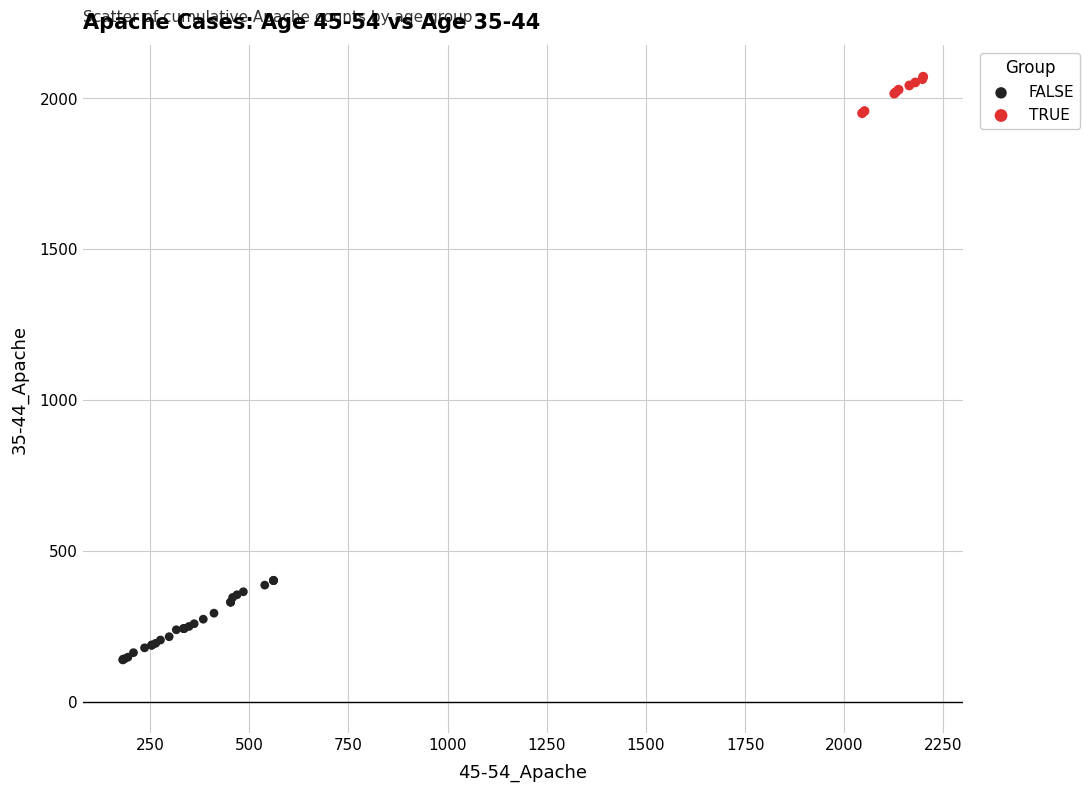

Which series reaches the minimum Y coordinate?

FALSE